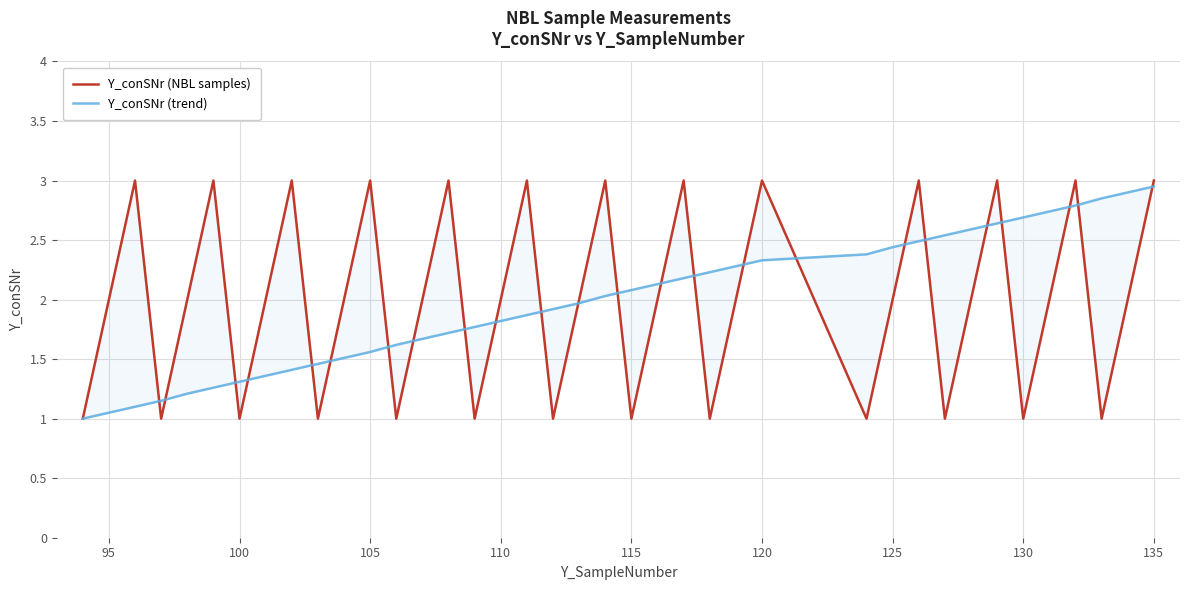

What is the minimum value for Y_conSNr (trend)?

1.0